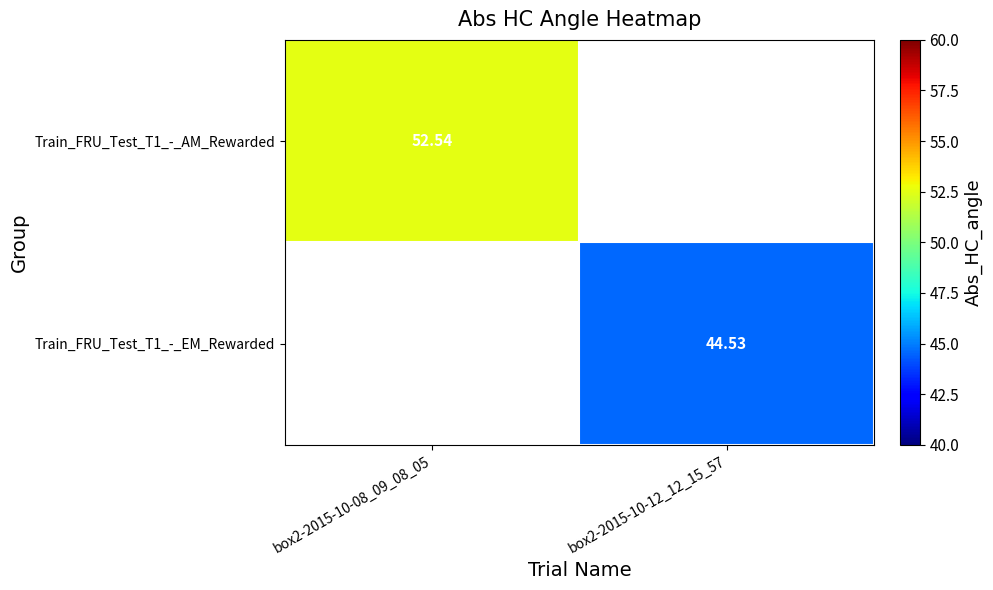

Is the value of Train_FRU_Test_T1_-_AM_Rewarded at box2-2015-10-08_09_08_05 greater than the value of Train_FRU_Test_T1_-_EM_Rewarded at box2-2015-10-12_12_15_57?

Yes